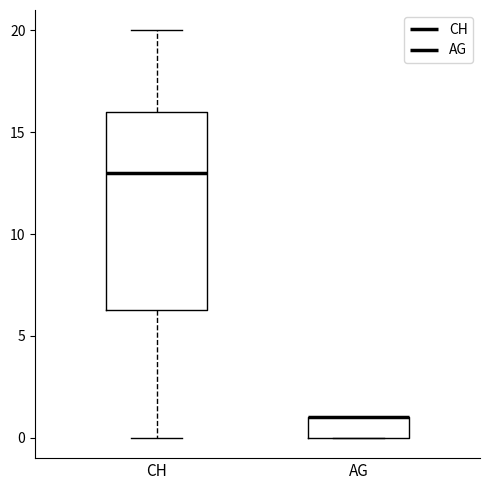

Where is the upper edge of the box for AG on the y-axis? The values are not printed on the chart, so give them approximately, as read against the axis.

1.0